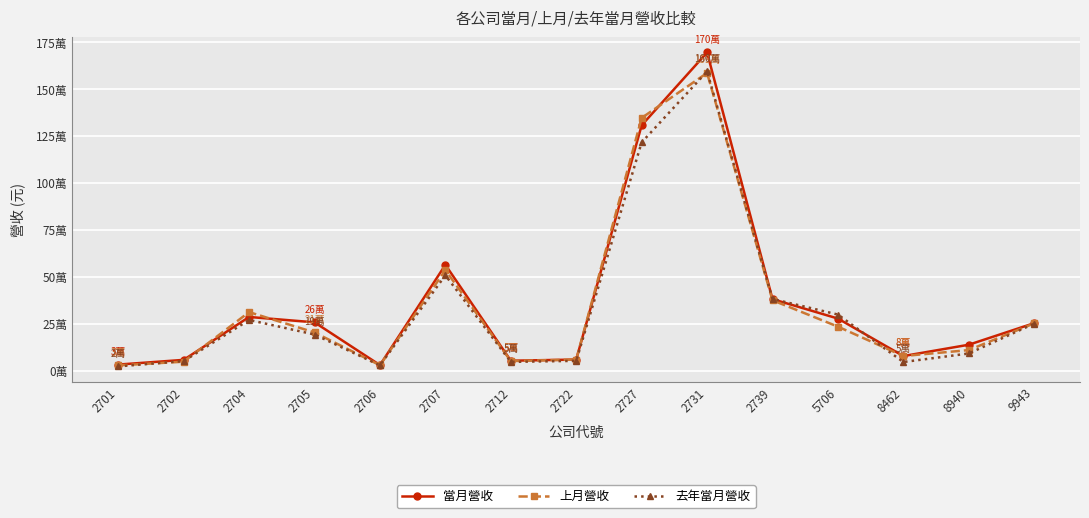

Which series has the largest range (max minus min)?

當月營收